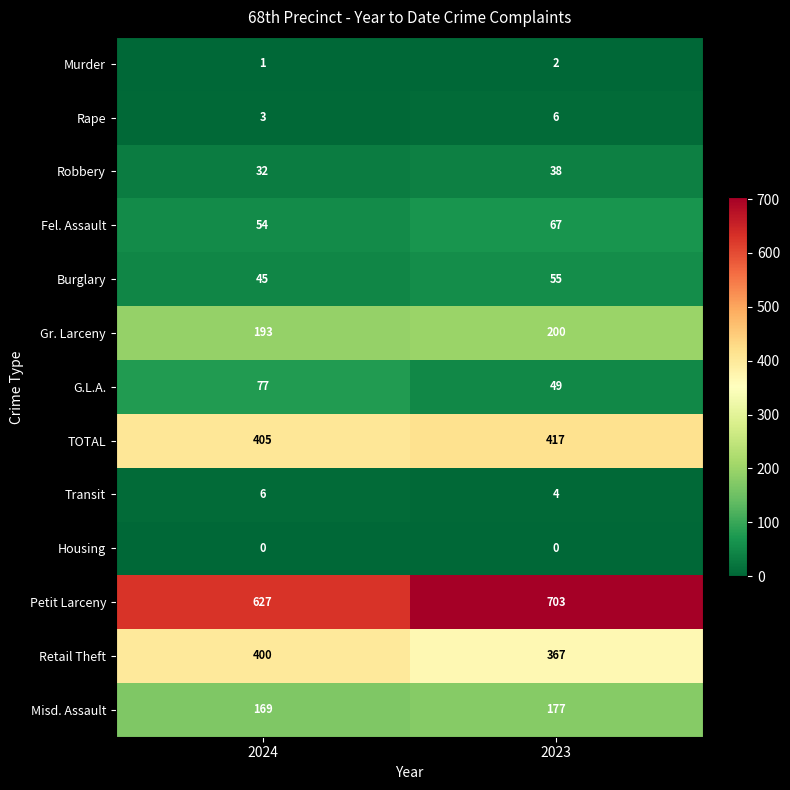

Reading right to left, transcribe all the data shown in this chart.

Murder: 2023=2	2024=1
Rape: 2023=6	2024=3
Robbery: 2023=38	2024=32
Fel. Assault: 2023=67	2024=54
Burglary: 2023=55	2024=45
Gr. Larceny: 2023=200	2024=193
G.L.A.: 2023=49	2024=77
TOTAL: 2023=417	2024=405
Transit: 2023=4	2024=6
Housing: 2023=0	2024=0
Petit Larceny: 2023=703	2024=627
Retail Theft: 2023=367	2024=400
Misd. Assault: 2023=177	2024=169